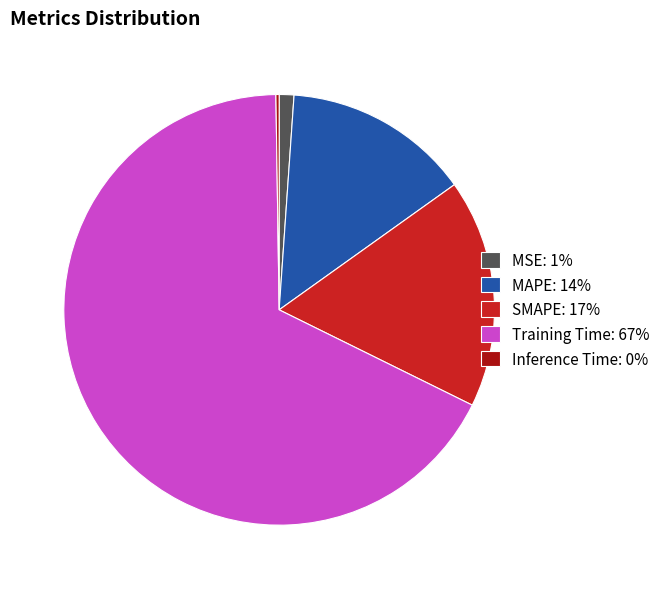

Is it true that SMAPE: 17% is 27% of the pie?

False